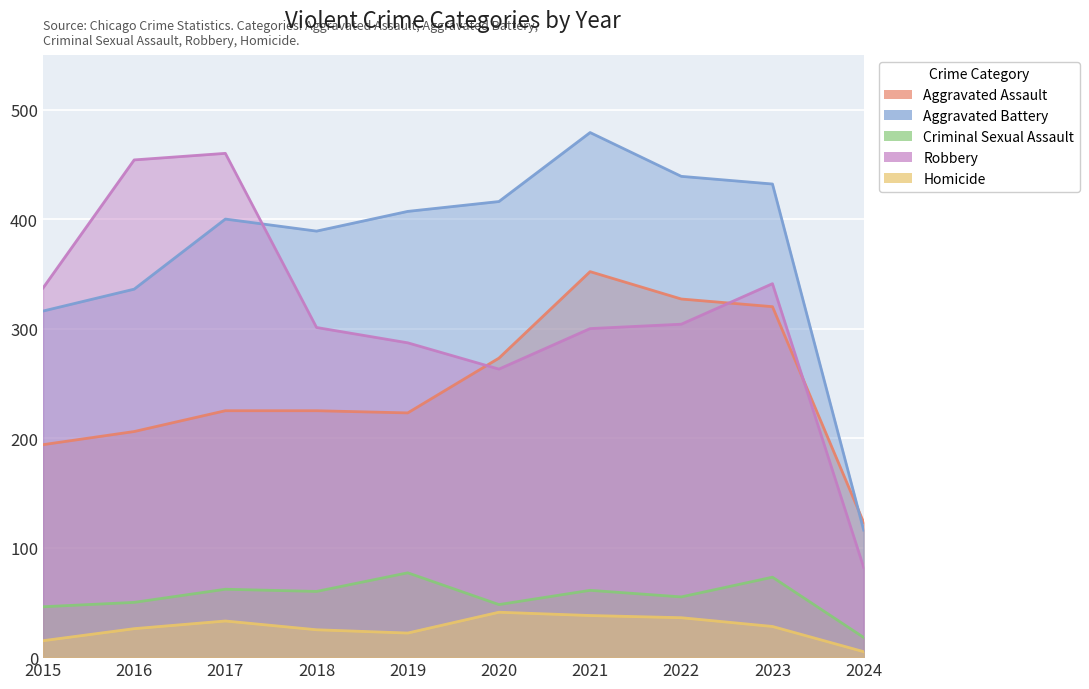

Rank the categories by Aggravated Assault value from highest to lowest.

2021, 2022, 2023, 2020, 2017, 2018, 2019, 2016, 2015, 2024